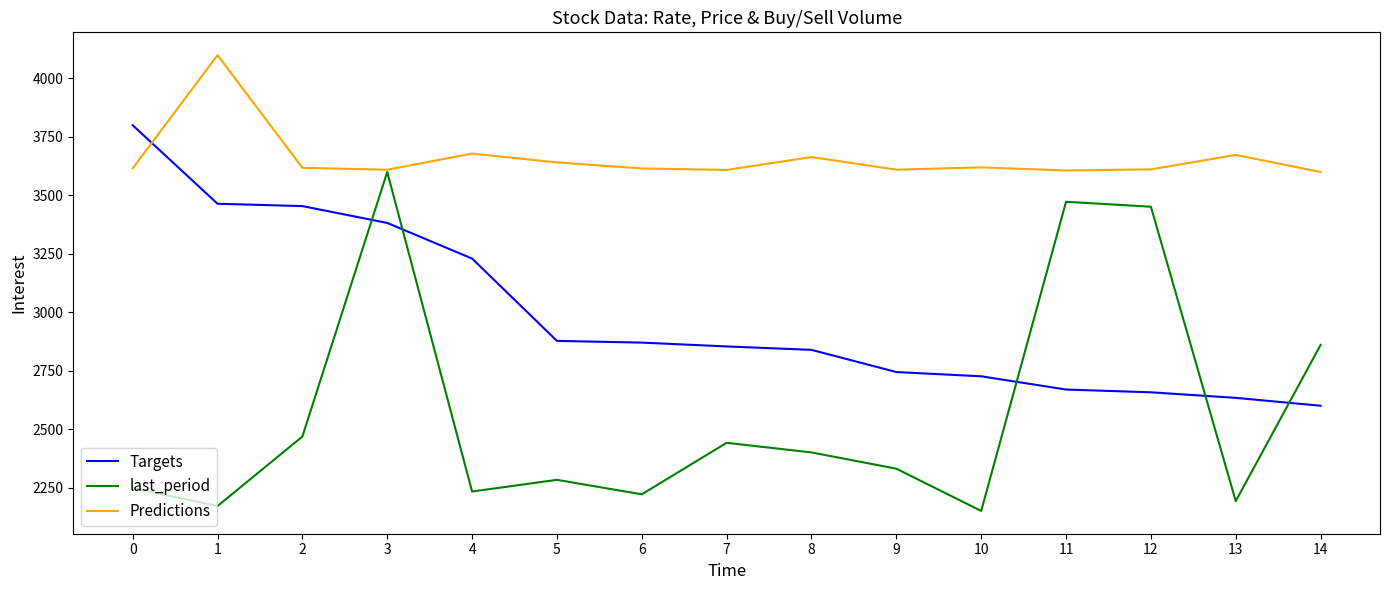

The value of Targets at 2 is 1379.9. True or false?

False